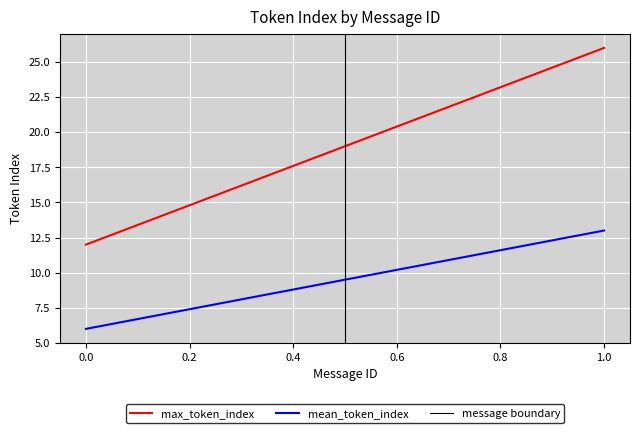

How many mean_token_index values are between 6 and 13?

2